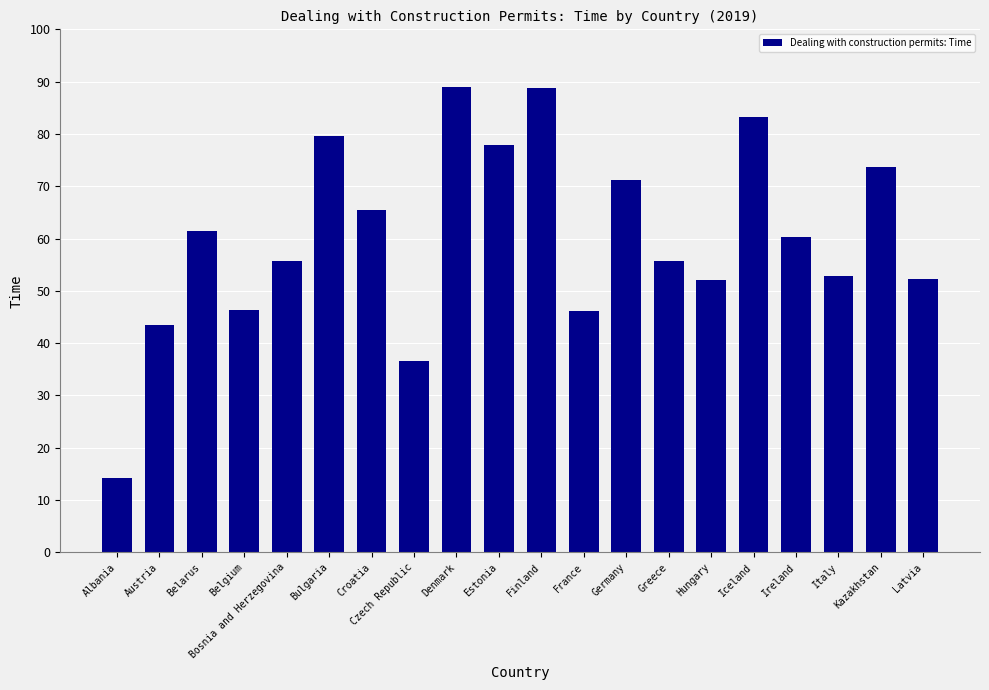

Which has a higher value, Iceland or Finland?

Finland